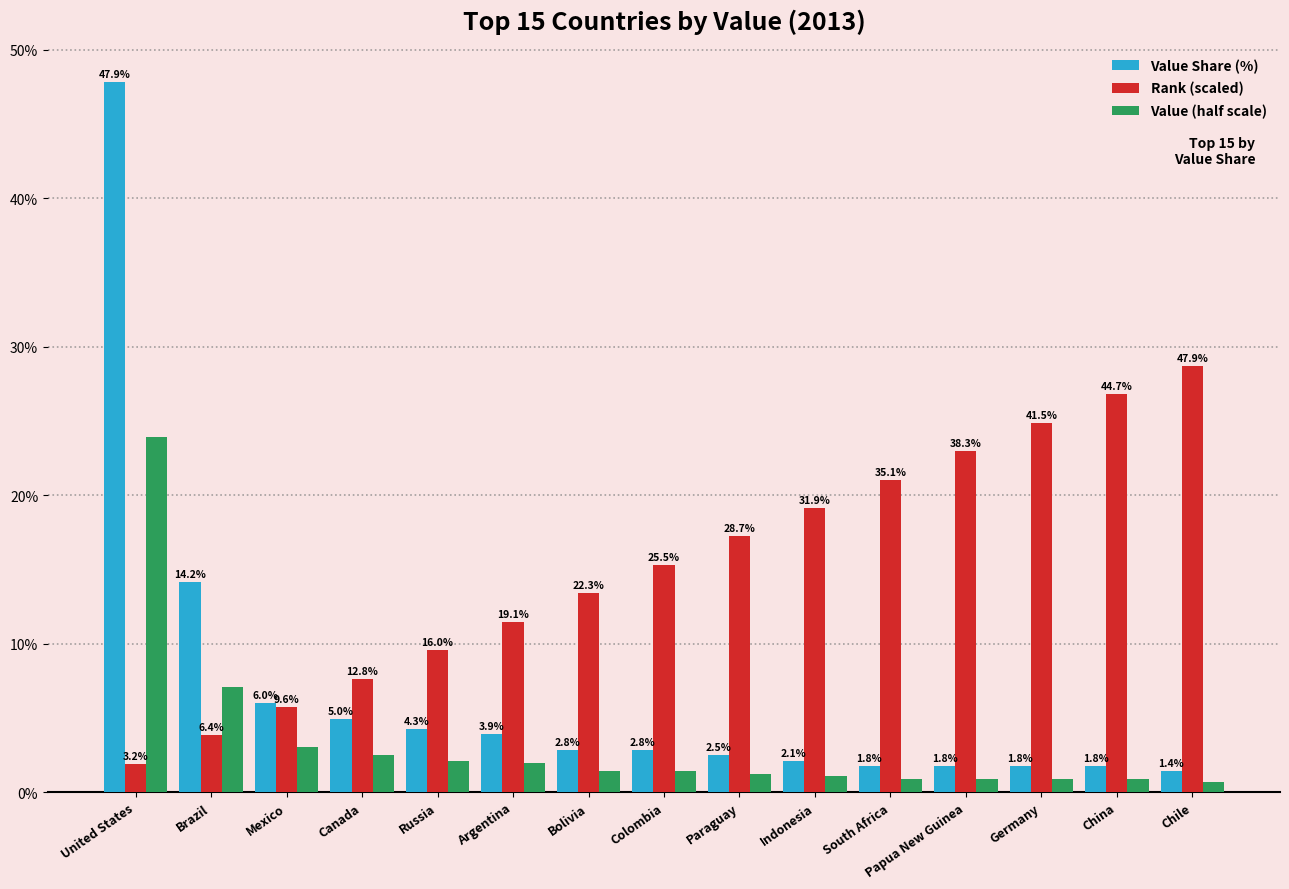

Which series has the largest total across all categories?

Rank (scaled)